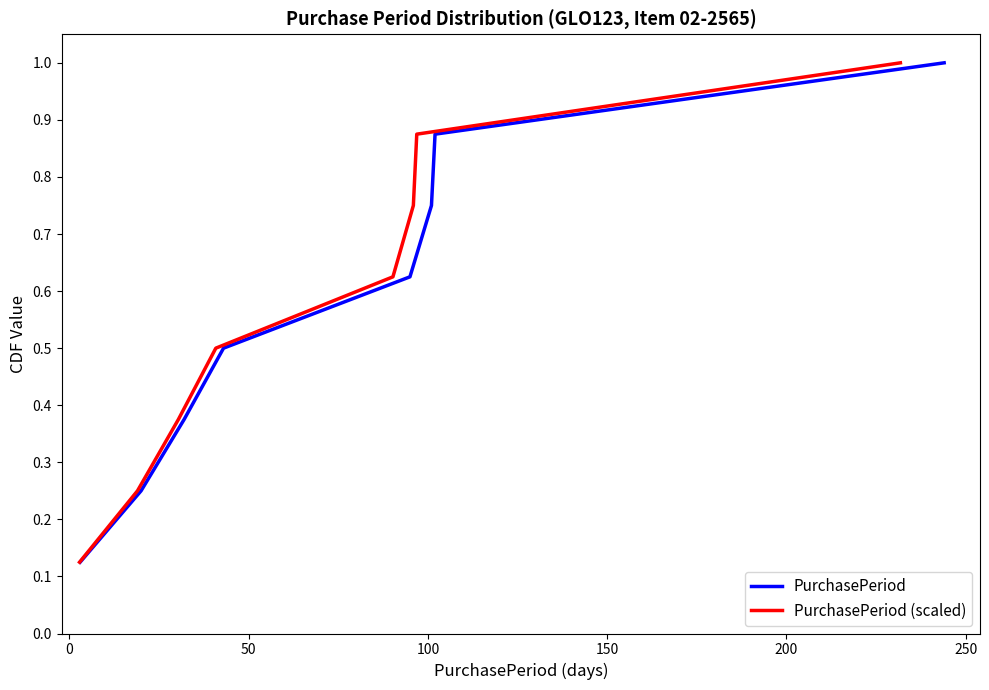

True or false: PurchasePeriod and PurchasePeriod (scaled) cross at least once.

False